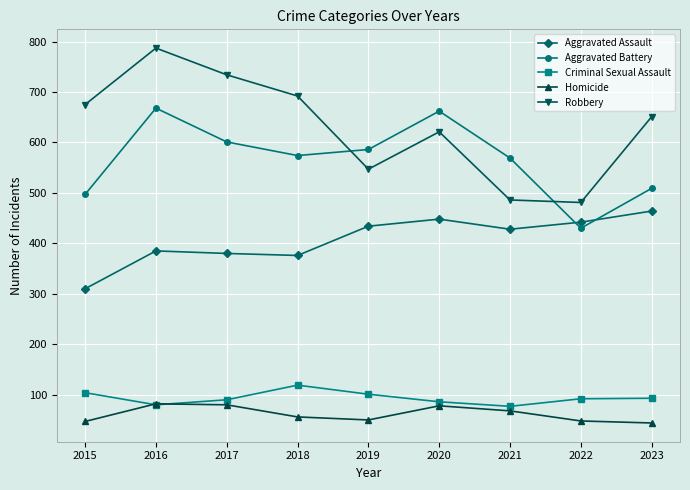

What is the minimum value for Robbery?

481